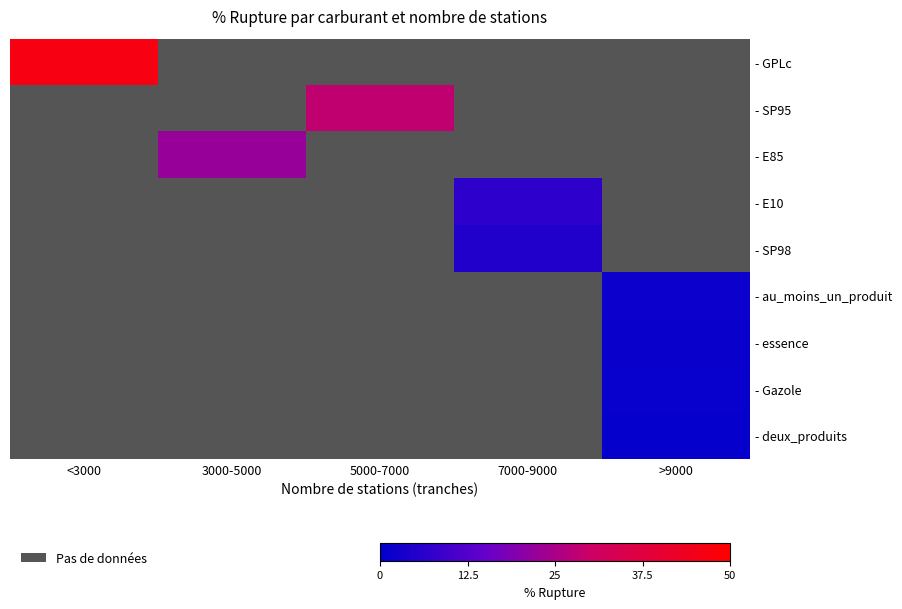

List the series in order of their overall mean, lowest first.

- GPLc, - SP95, - E85, - E10, - SP98, - au_moins_un_produit, - essence, - Gazole, - deux_produits